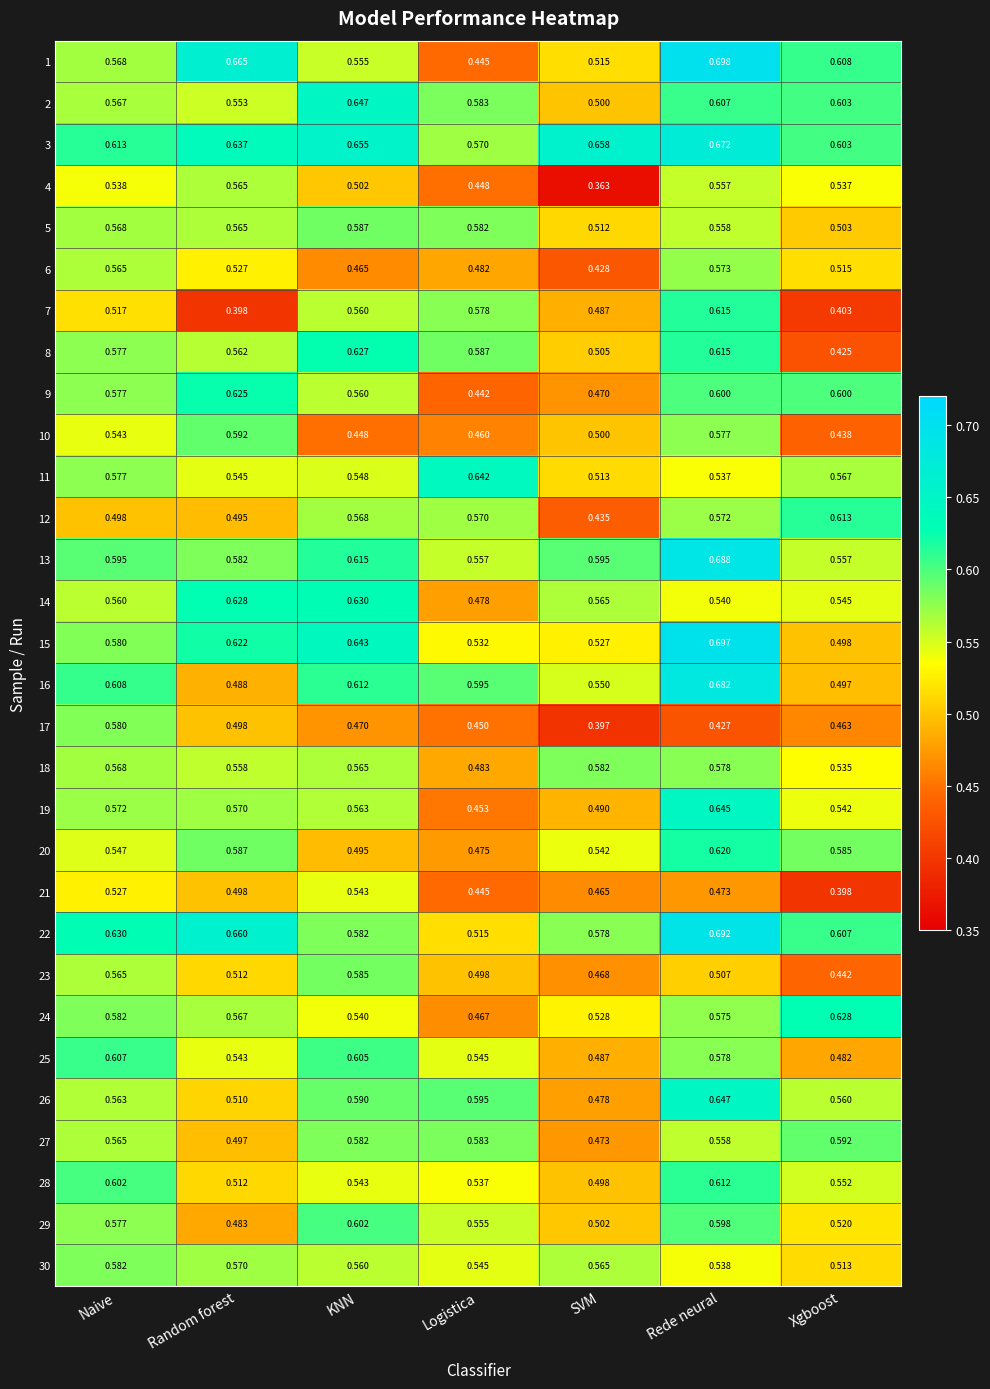

At which category is the sum across all series the highest?

Rede neural